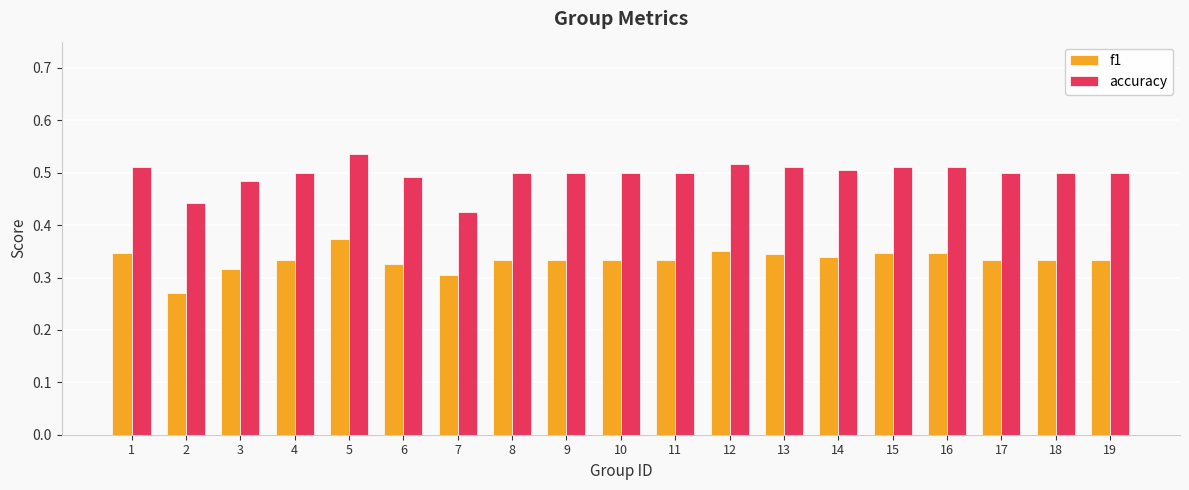

Rank the series at 11 from highest to lowest value.

accuracy, f1